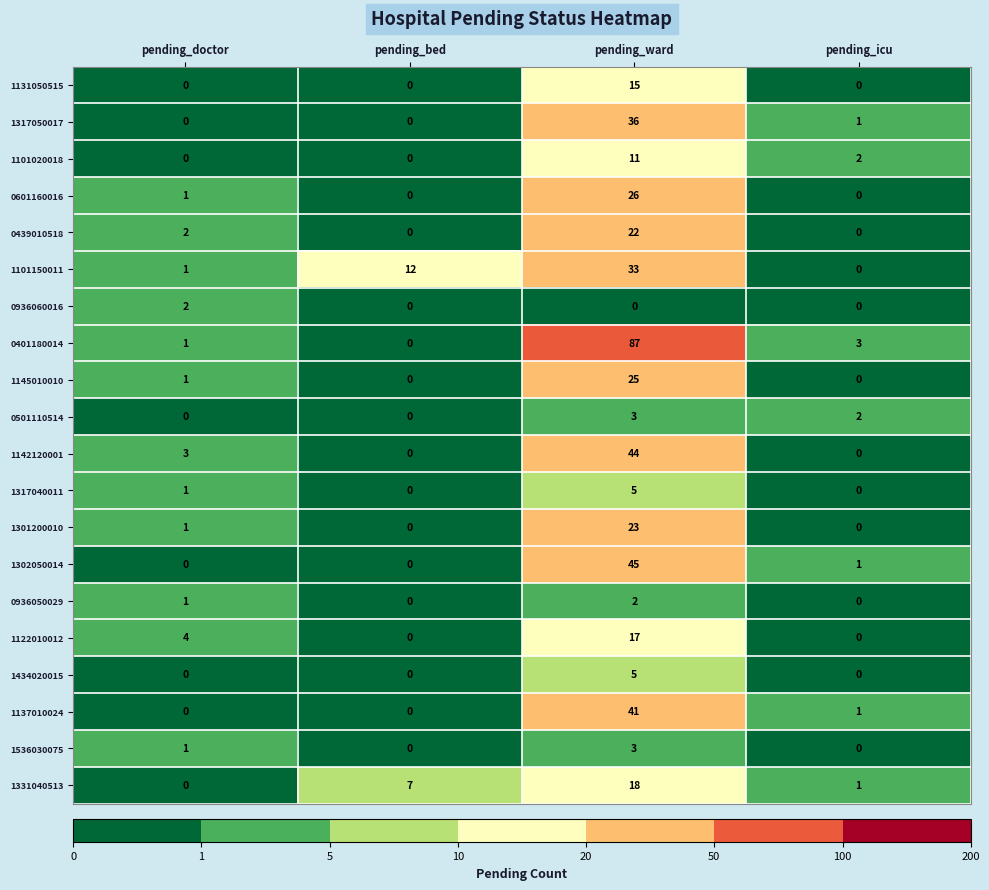

Which series has the largest range (max minus min)?

0401180014